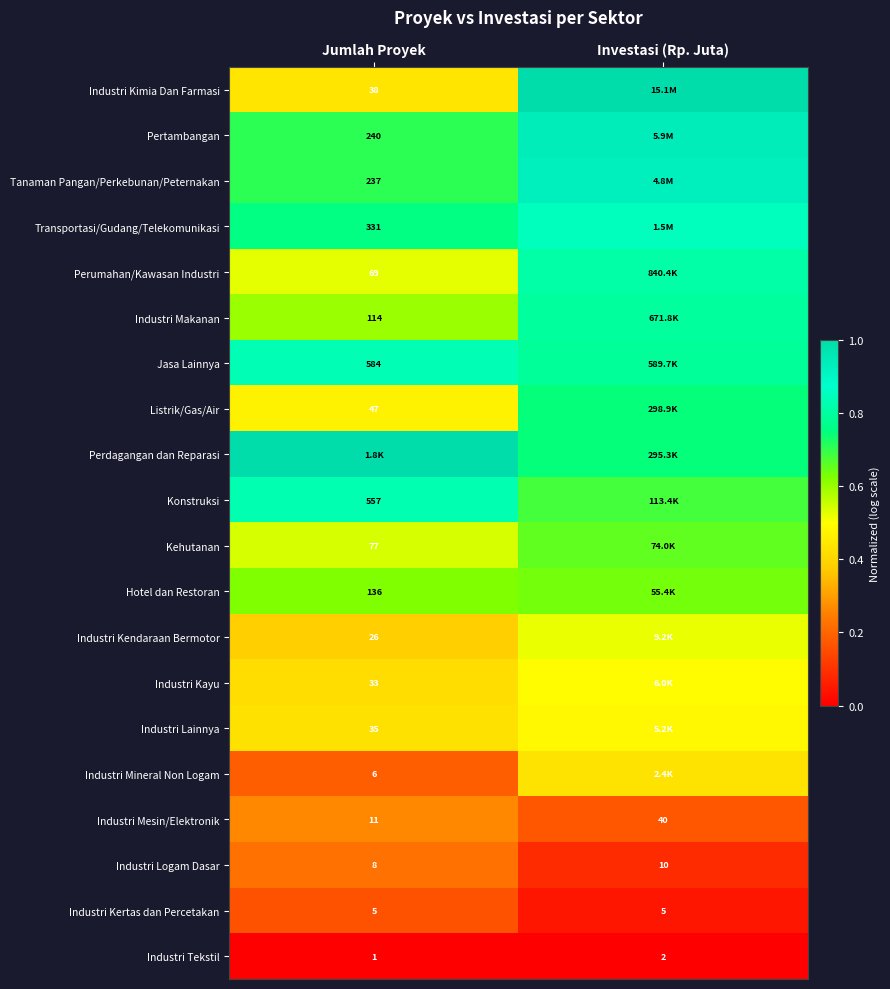

Is the value of Industri Mesin/Elektronik at Jumlah Proyek greater than the value of Hotel dan Restoran at Jumlah Proyek?

No